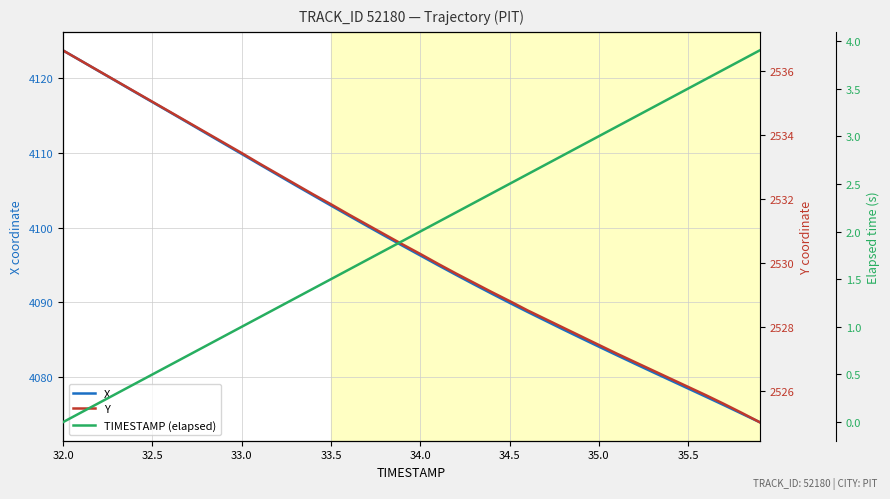

Is it true that X equals 4123.8 at 32.0?

True